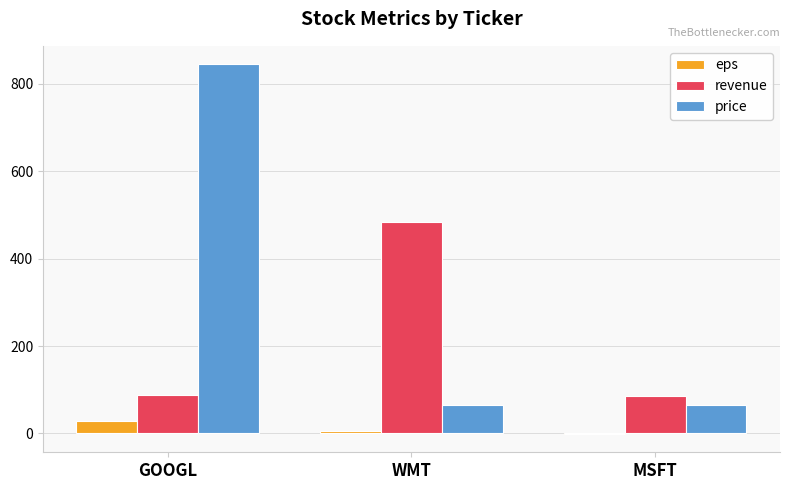

The revenue series shows 85.0 at MSFT. True or false?

True